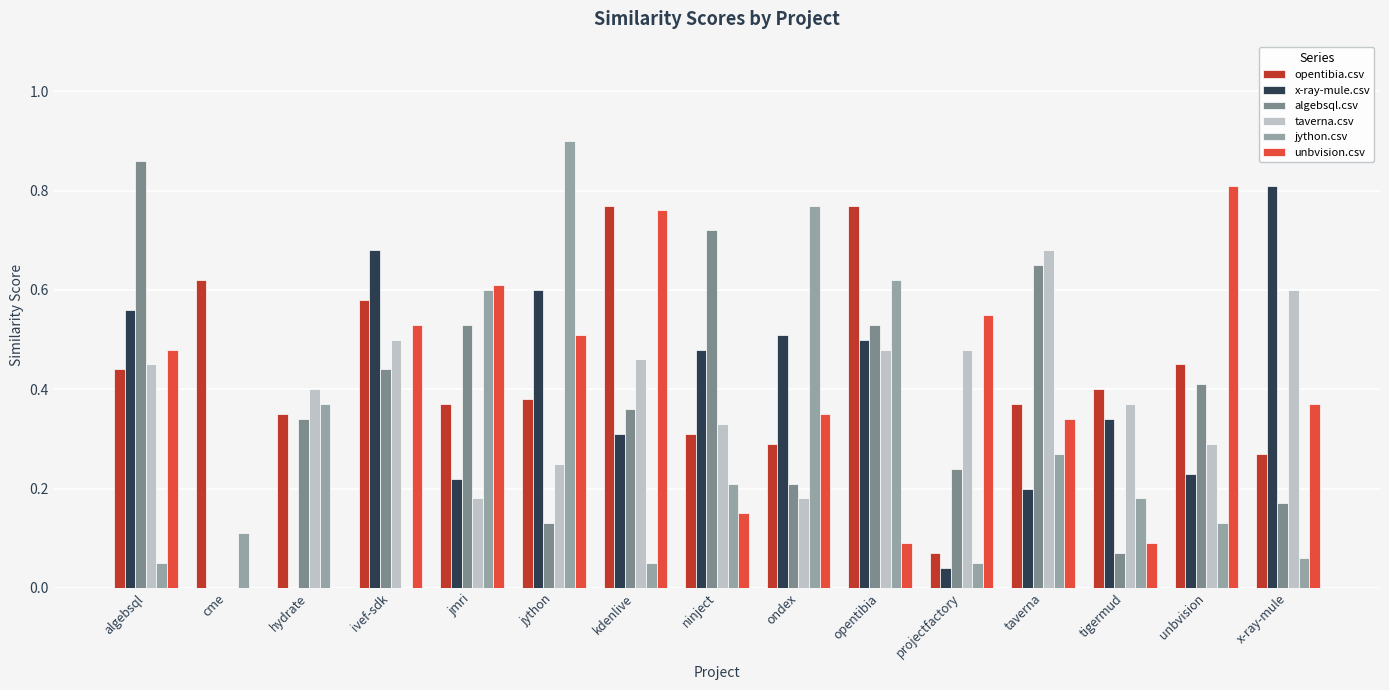

Between jmri and projectfactory, which series saw the biggest shift?

jython.csv